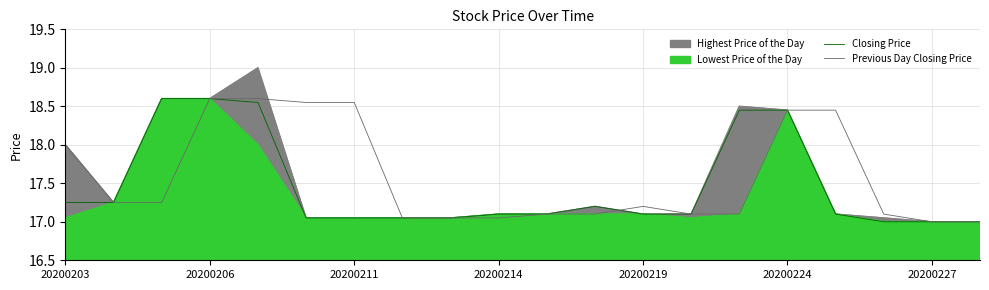

Which has a higher value, 20200227 or 17?

20200227